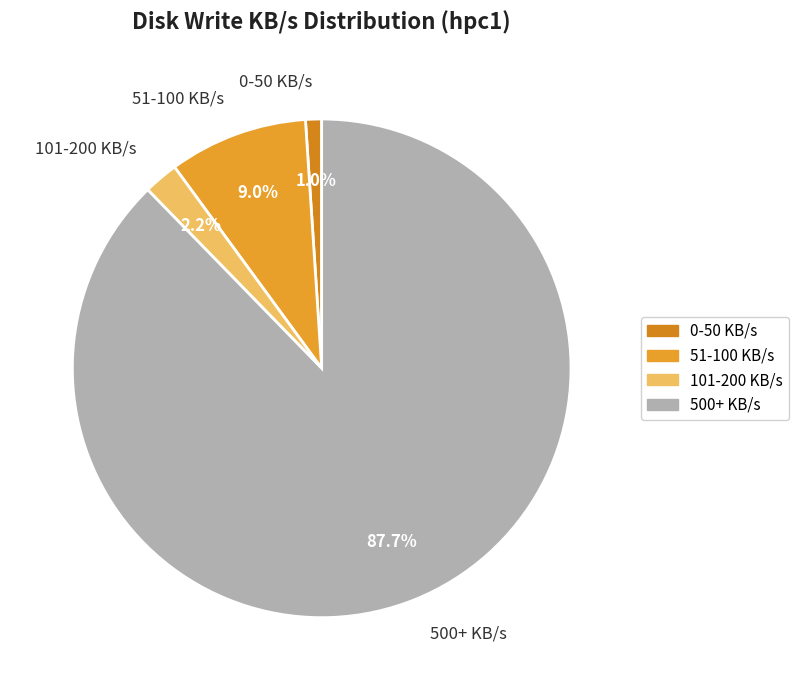

Is the sum of 500+ KB/s and 101-200 KB/s greater than half?

Yes